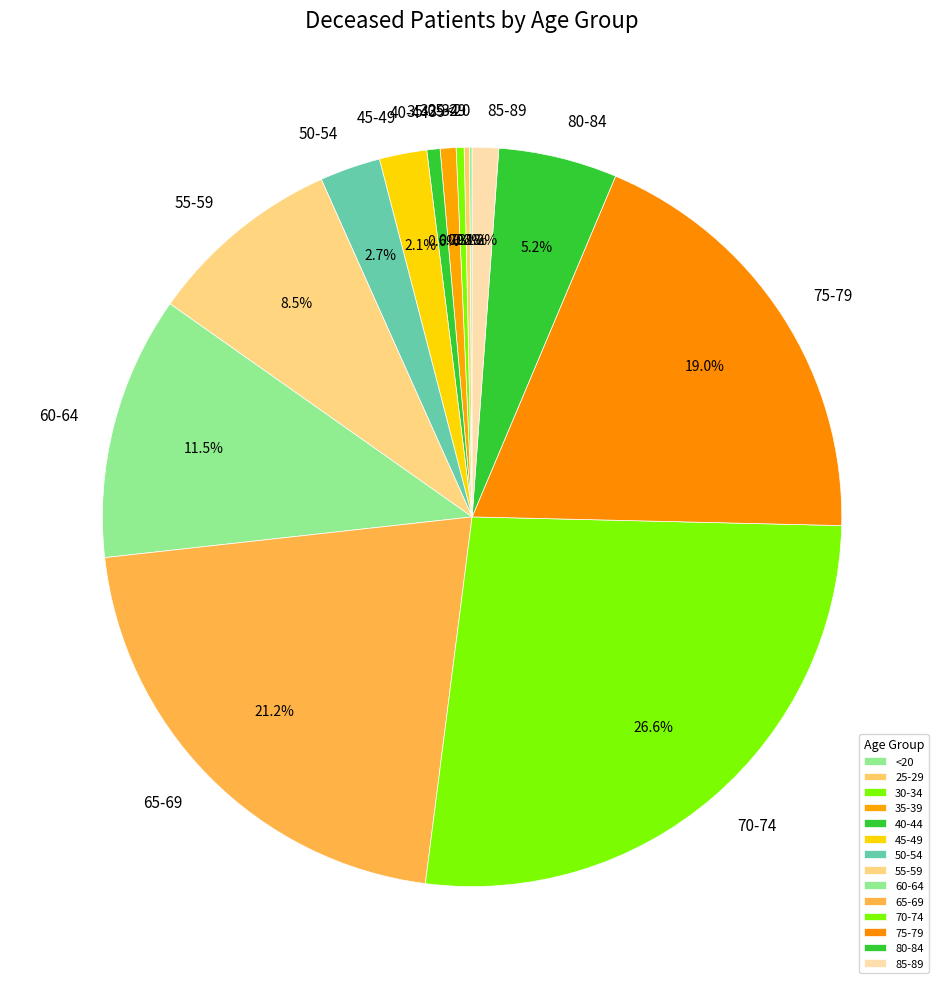

Which category has the biggest portion of the pie?

70-74